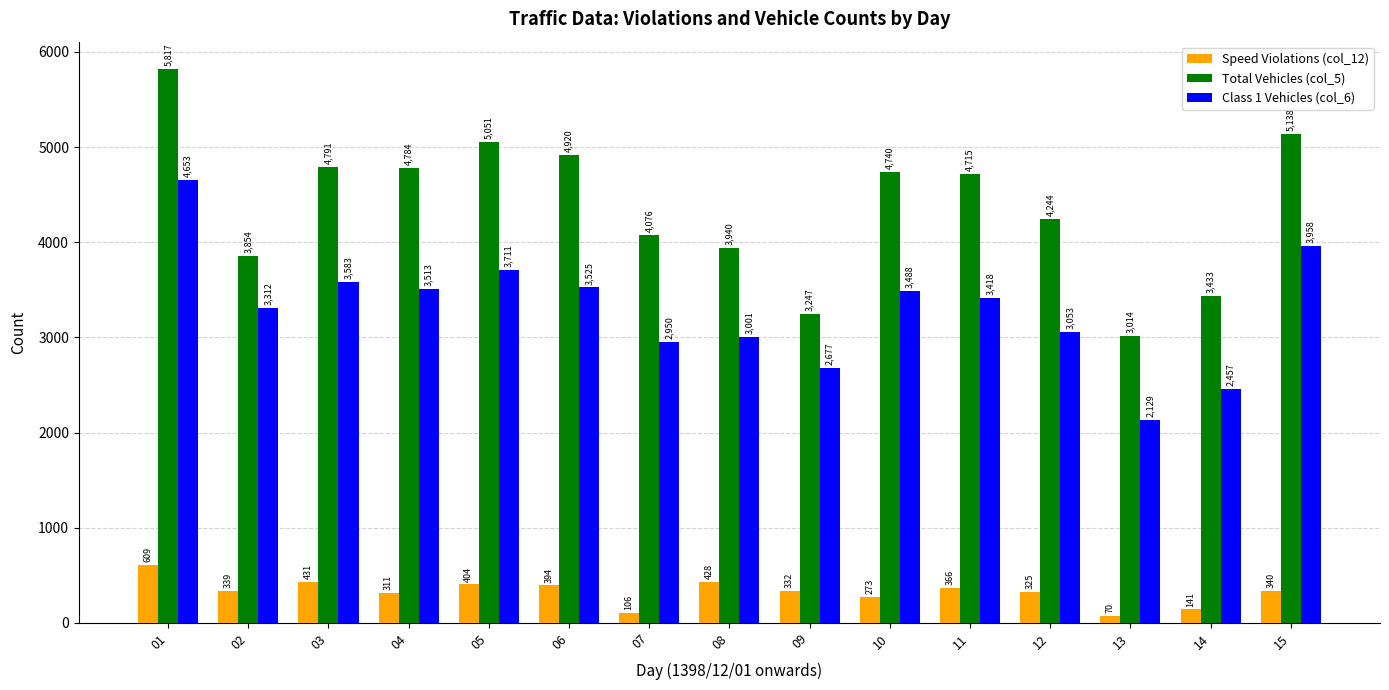

List the series in order of their peak value, highest first.

Total Vehicles (col_5), Class 1 Vehicles (col_6), Speed Violations (col_12)